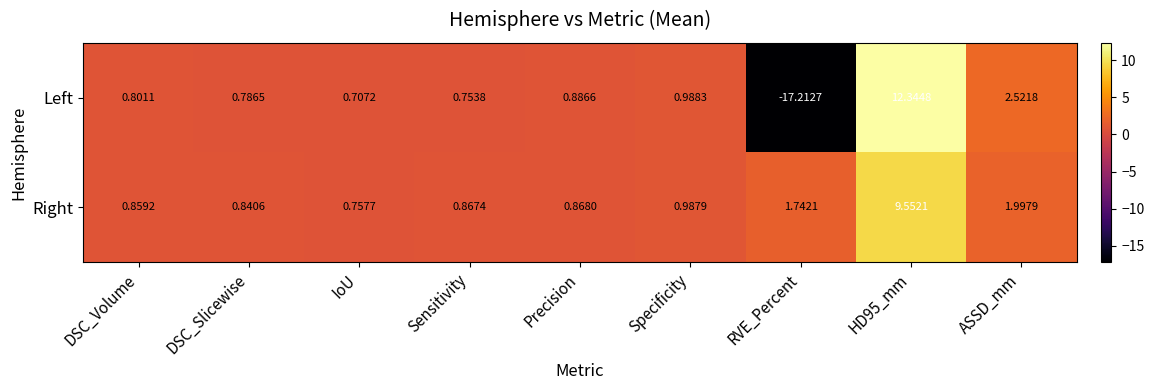

At which label does Left reach its minimum?

RVE_Percent